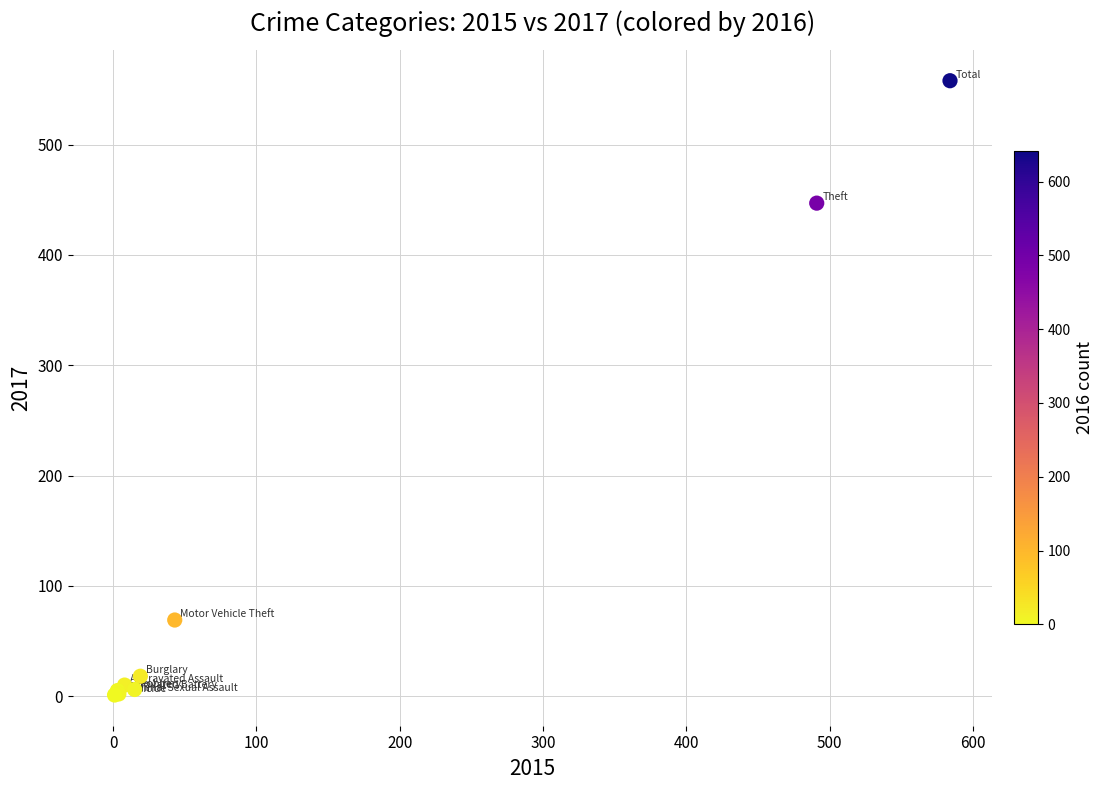

What Y value in the scatter plot is closest to 279?

447